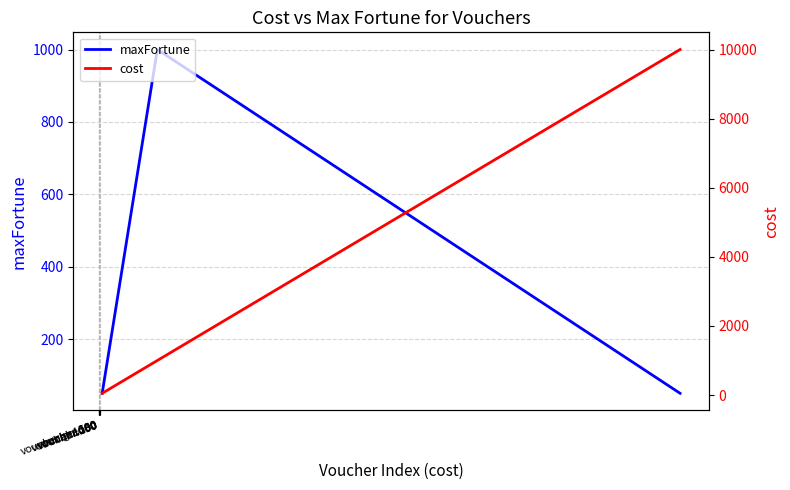

Which series has the largest range (max minus min)?

cost